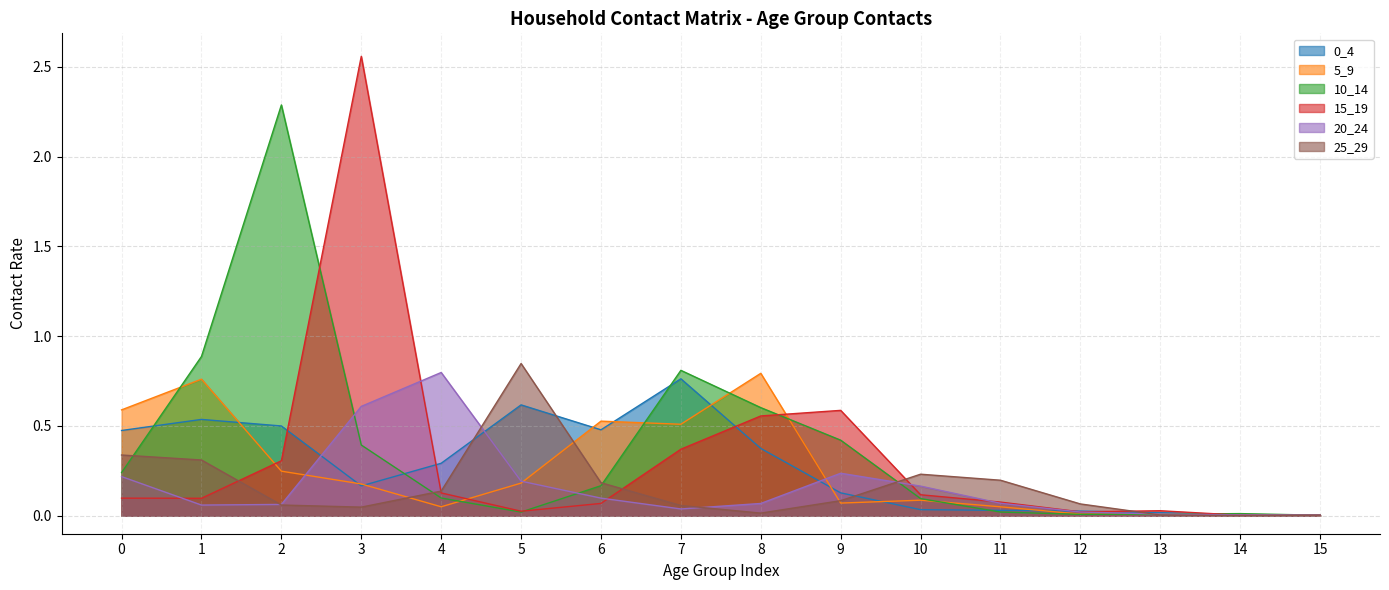

Is the value of 10_14 at 9 greater than the value of 25_29 at 15?

Yes